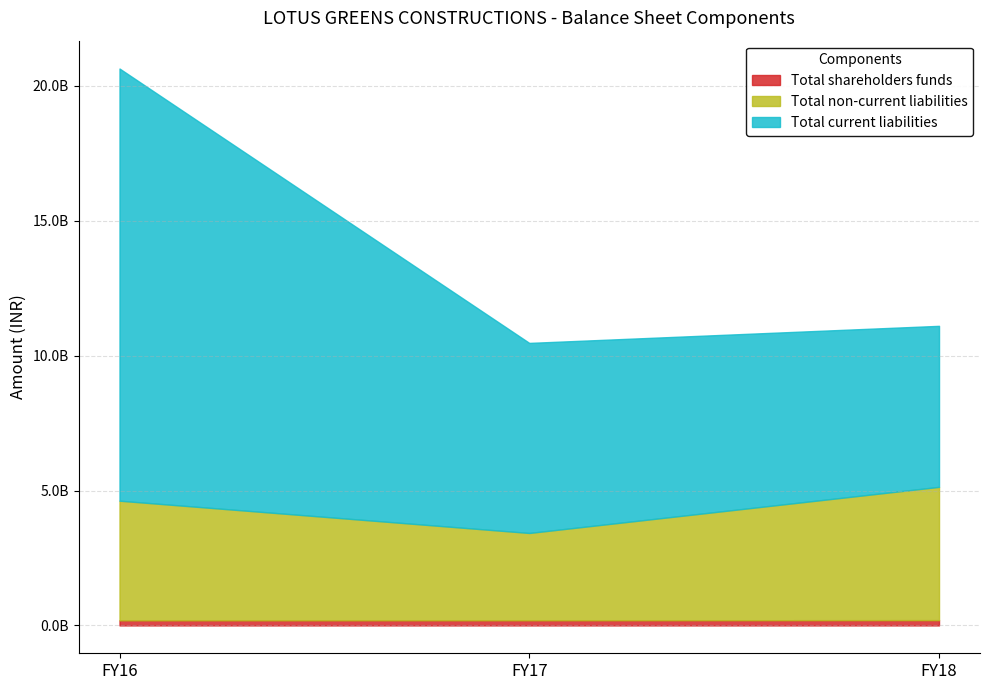

How many Total non-current liabilities values are between 3235812000 and 4939472000?

3